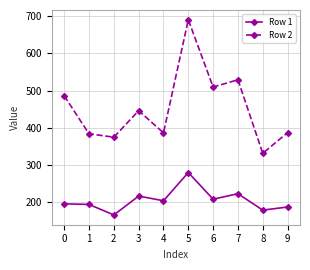

True or false: Row 2 and Row 1 cross at least once.

False